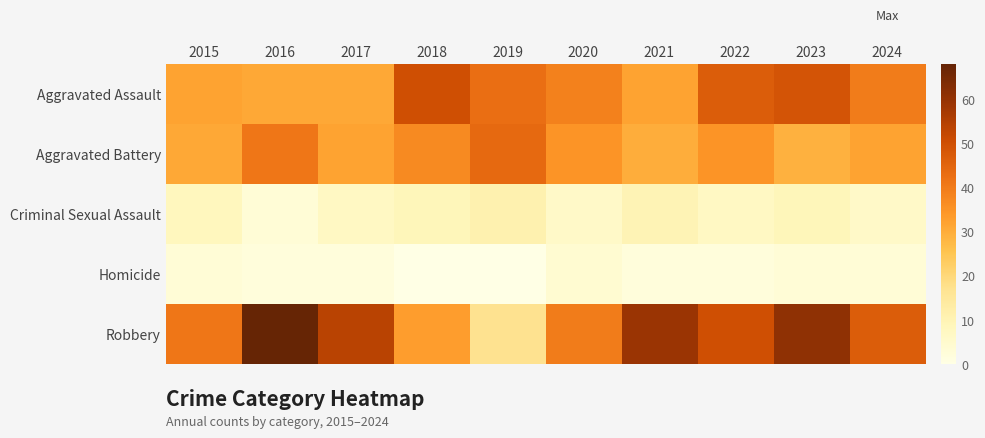

Reading left to right, list all the values displayed in this chart.

Aggravated Assault: 2015=32	2016=31	2017=31	2018=50	2019=43	2020=39	2021=32	2022=47	2023=49	2024=40
Aggravated Battery: 2015=31	2016=41	2017=32	2018=37	2019=44	2020=35	2021=30	2022=35	2023=29	2024=32
Criminal Sexual Assault: 2015=8	2016=3	2017=7	2018=9	2019=11	2020=6	2021=10	2022=7	2023=9	2024=6
Homicide: 2015=3	2016=2	2017=2	2018=0	2019=0	2020=4	2021=2	2022=2	2023=3	2024=3
Robbery: 2015=41	2016=68	2017=54	2018=33	2019=17	2020=40	2021=59	2022=50	2023=61	2024=47